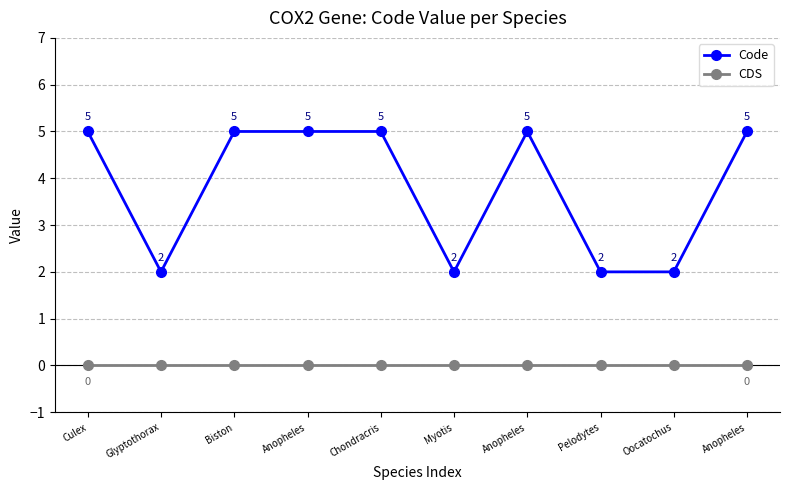

True or false: Code and CDS cross at least once.

False